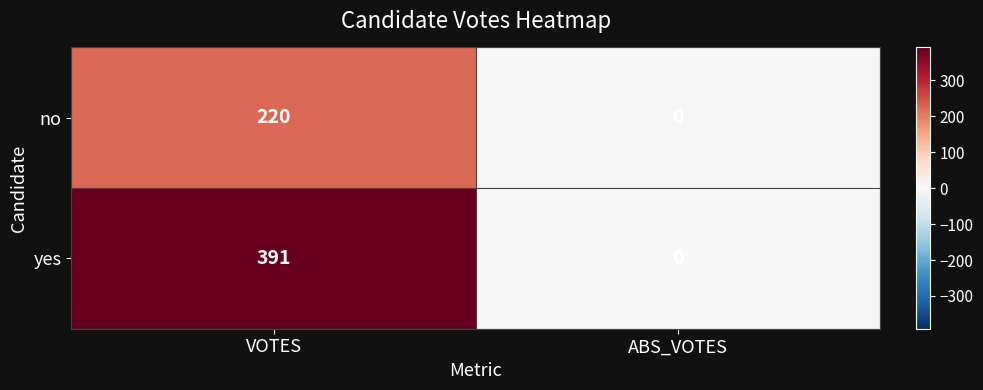

Rank the series at VOTES from lowest to highest value.

no, yes